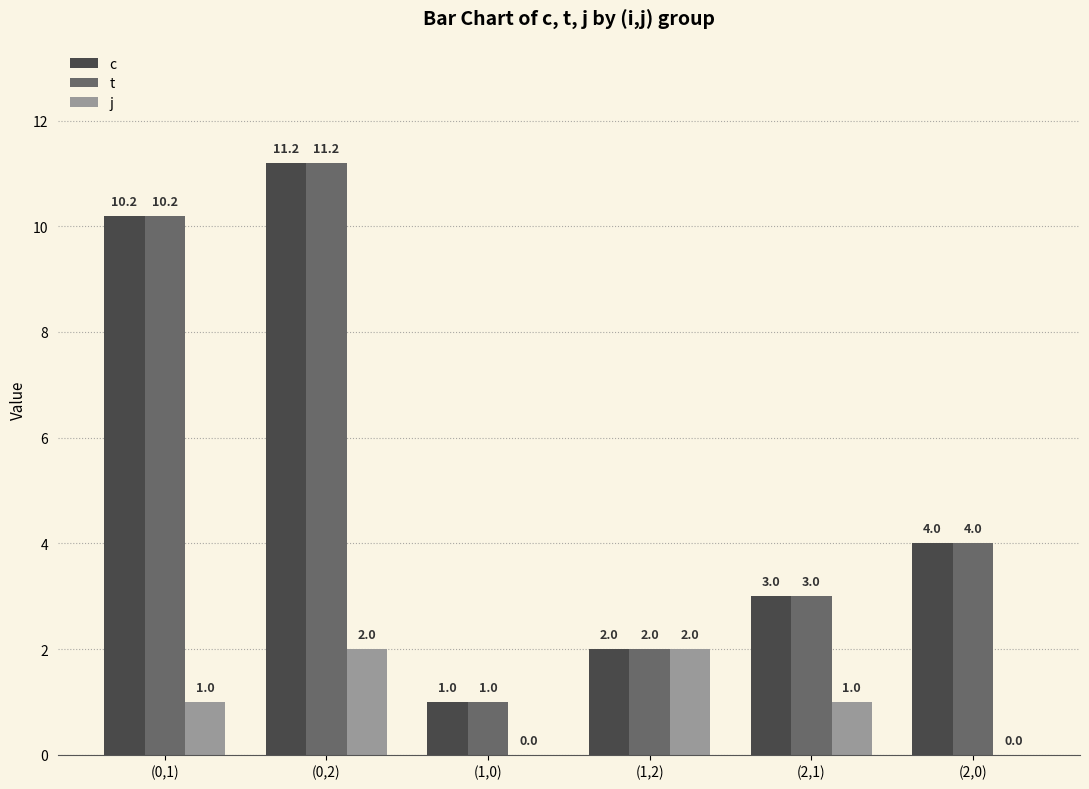

At which category is the sum across all series the highest?

(0,2)